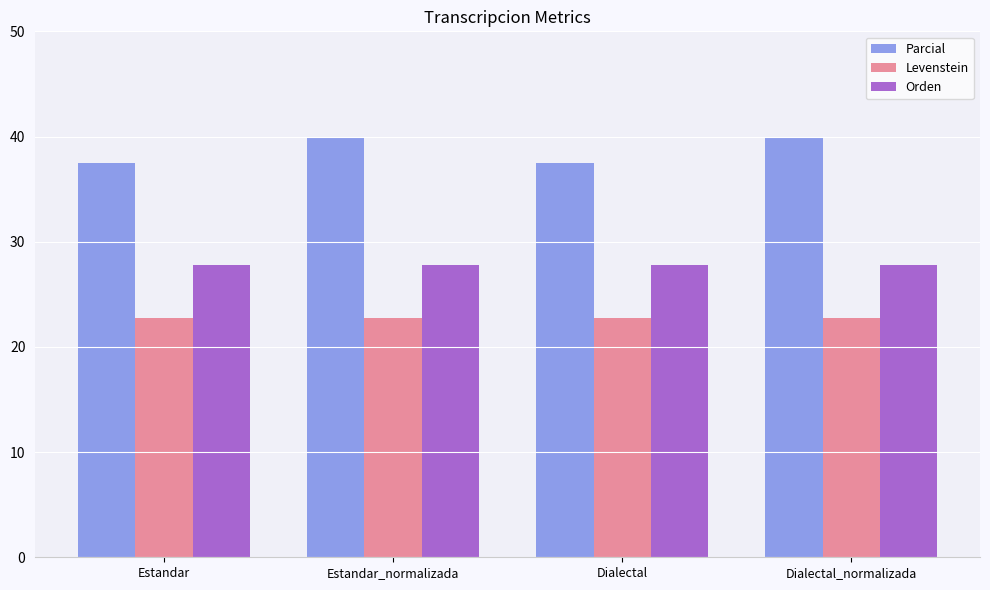

The Orden series shows 44.7 at Estandar_normalizada. True or false?

False